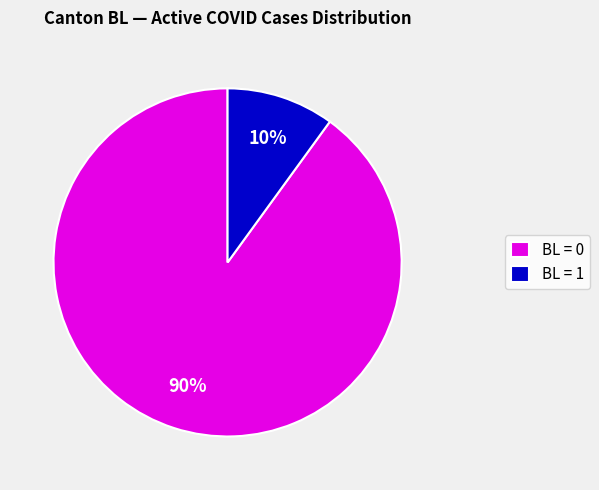

Rank the categories by value from highest to lowest.

BL = 0, BL = 1